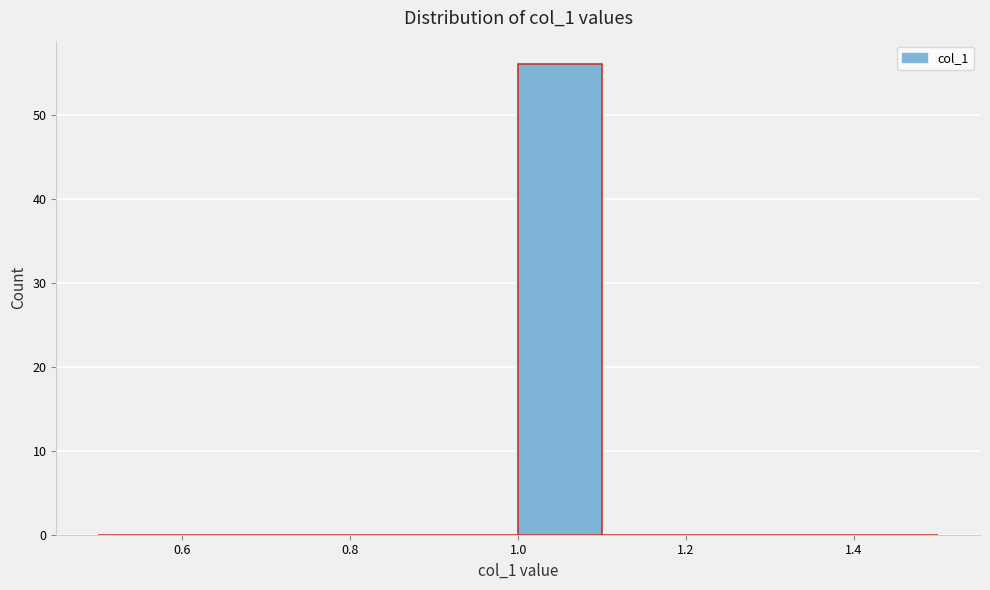

Reading left to right, list every bar in this chart as the range it spans on the x-axis followed by its height. The values are not printed on the chart, so give them approximately, as read against the axis.

0.5 to 0.6: 0
0.6 to 0.7: 0
0.7 to 0.8: 0
0.8 to 0.9: 0
0.9 to 1.0: 0
1.0 to 1.1: 56
1.1 to 1.2: 0
1.2 to 1.3: 0
1.3 to 1.4: 0
1.4 to 1.5: 0